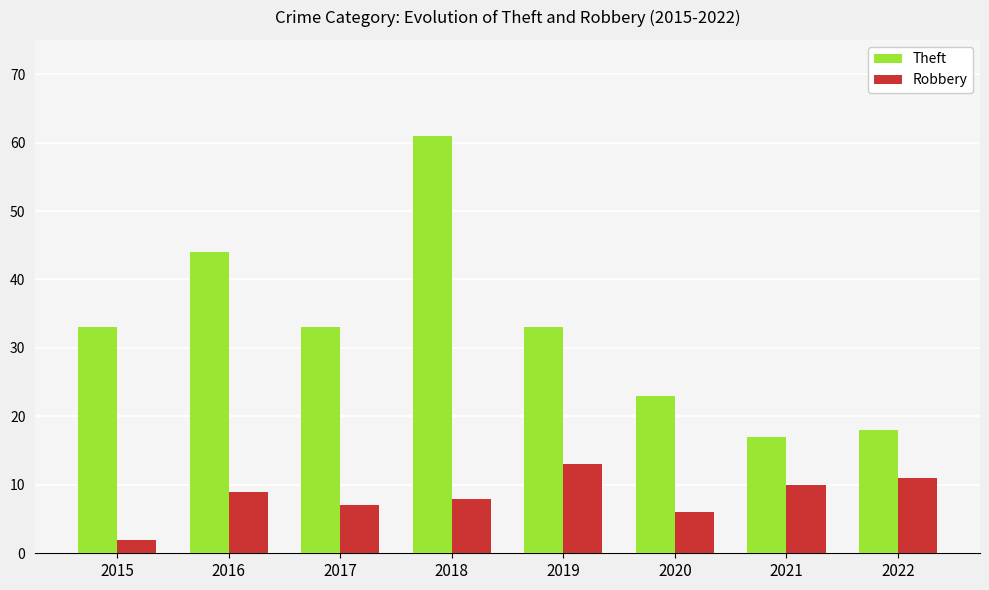

What value does the Robbery series have at 2022, to the nearest 5?

10